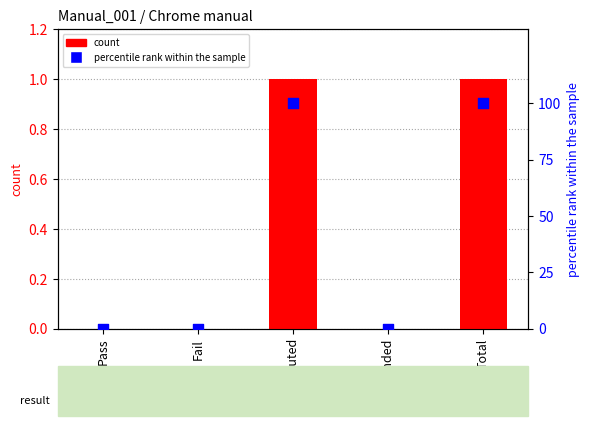

Which series has the widest spread of Y values?

percentile rank within the sample